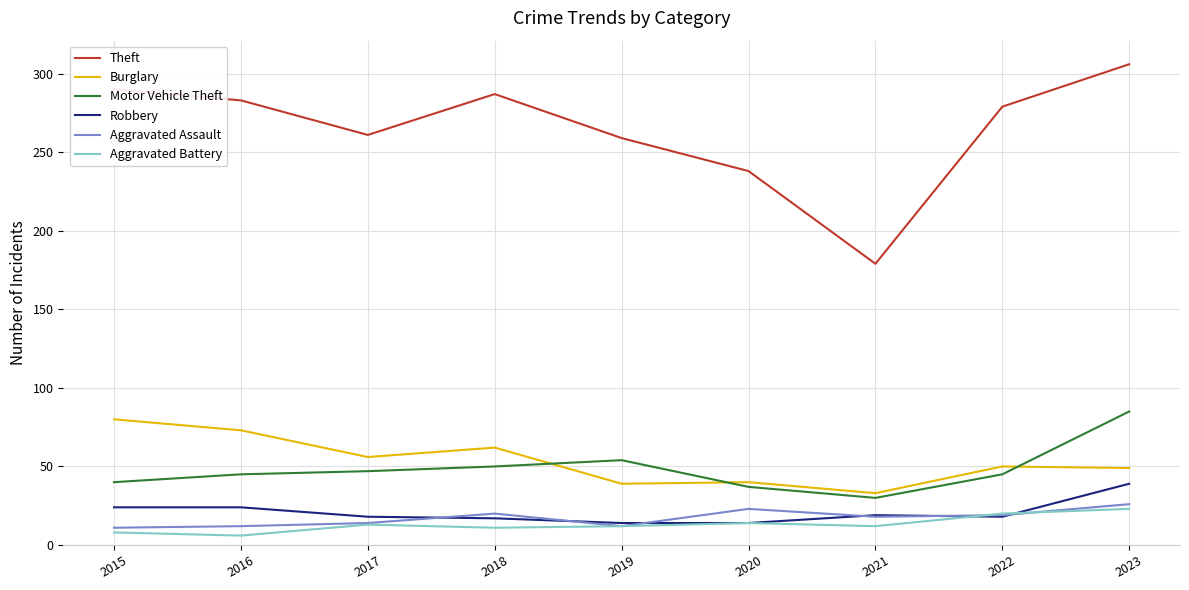

True or false: Theft and Burglary cross at least once.

False